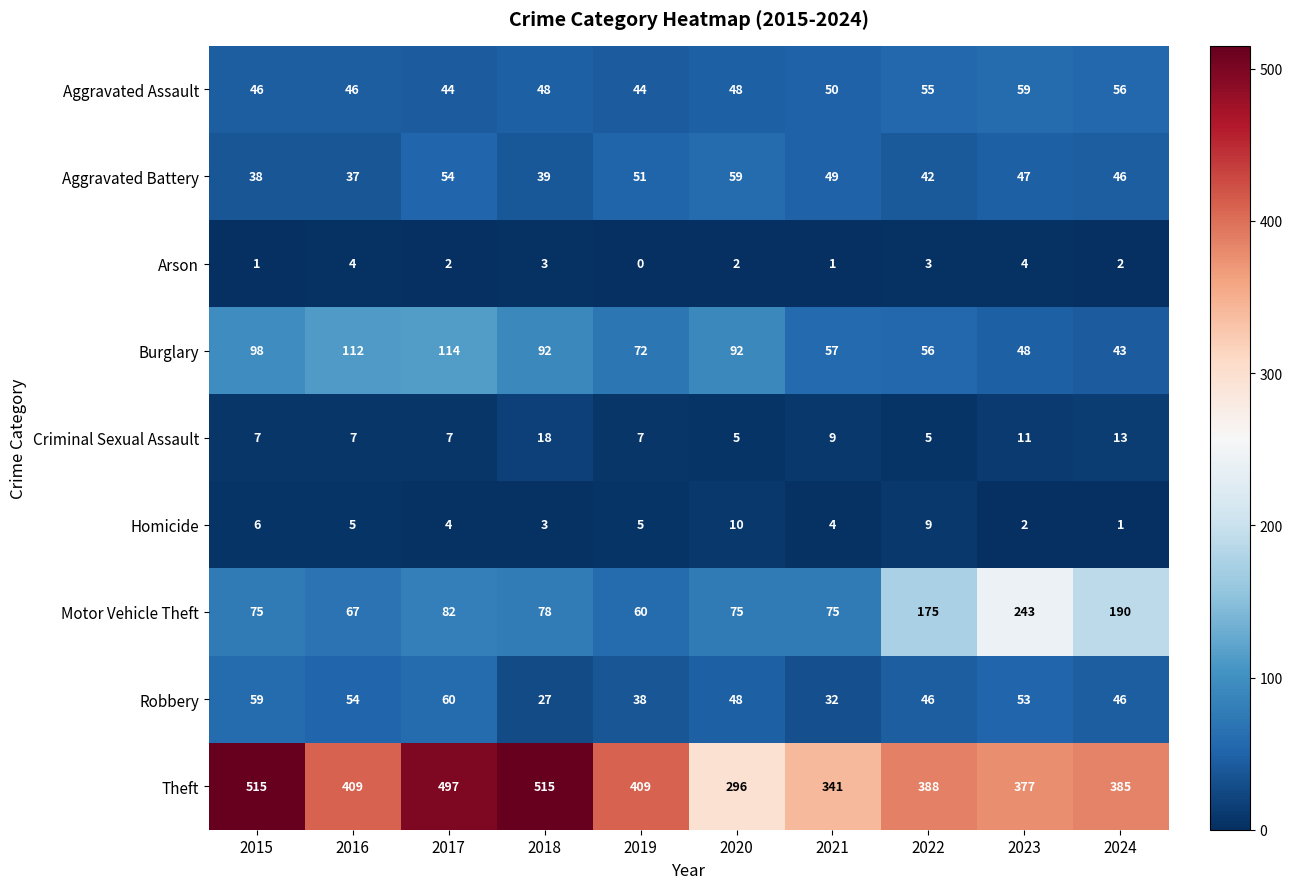

How many distinct data groups are displayed?

9